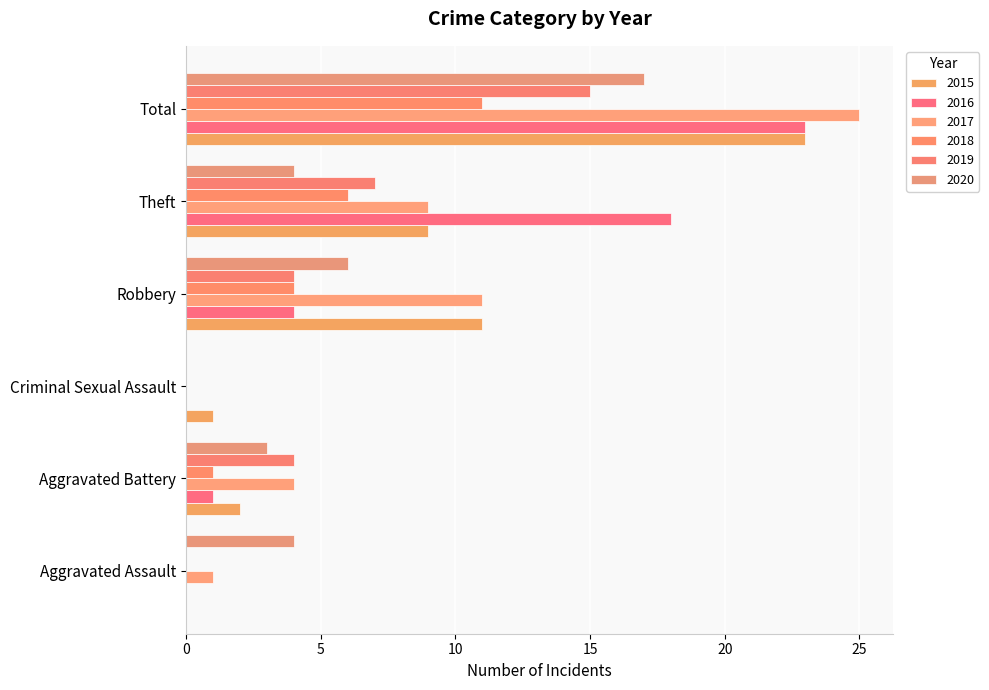

Reading left to right, what are all the values shown in this chart?

2015: Aggravated Assault=0	Aggravated Battery=2	Criminal Sexual Assault=1	Robbery=11	Theft=9	Total=23
2016: Aggravated Assault=0	Aggravated Battery=1	Criminal Sexual Assault=0	Robbery=4	Theft=18	Total=23
2017: Aggravated Assault=1	Aggravated Battery=4	Criminal Sexual Assault=0	Robbery=11	Theft=9	Total=25
2018: Aggravated Assault=0	Aggravated Battery=1	Criminal Sexual Assault=0	Robbery=4	Theft=6	Total=11
2019: Aggravated Assault=0	Aggravated Battery=4	Criminal Sexual Assault=0	Robbery=4	Theft=7	Total=15
2020: Aggravated Assault=4	Aggravated Battery=3	Criminal Sexual Assault=0	Robbery=6	Theft=4	Total=17